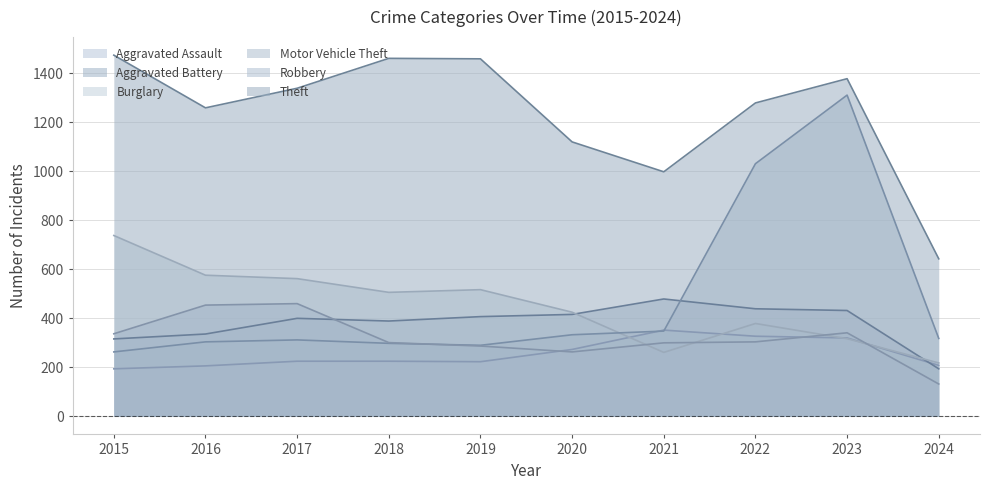

What is the difference between the maximum and minimum values in the Aggravated Battery series?

285